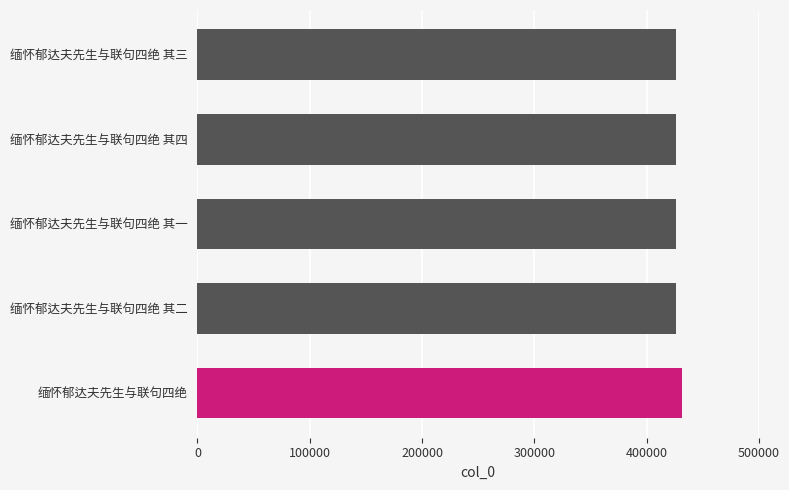

What is the difference between the maximum and minimum values?

5294